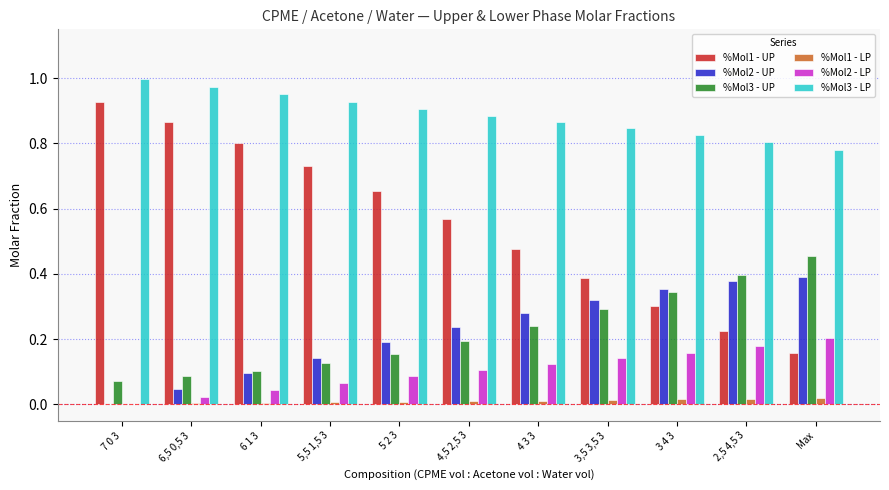

The value of %Mol2 - LP at Max is 0.2. True or false?

True